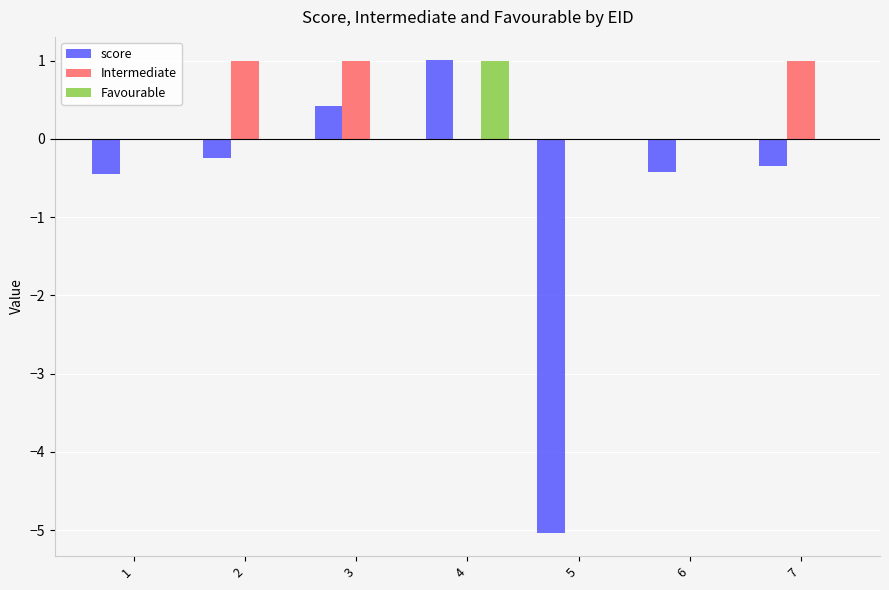

What is the greatest value displayed?

1.0